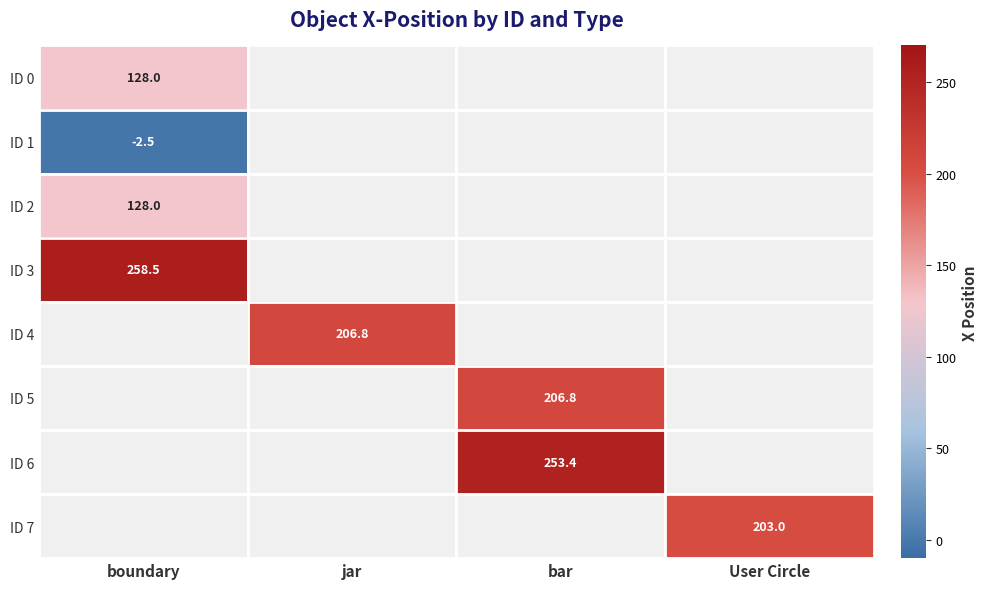

True or false: ID 5 has a value of 206.8 at bar.

True